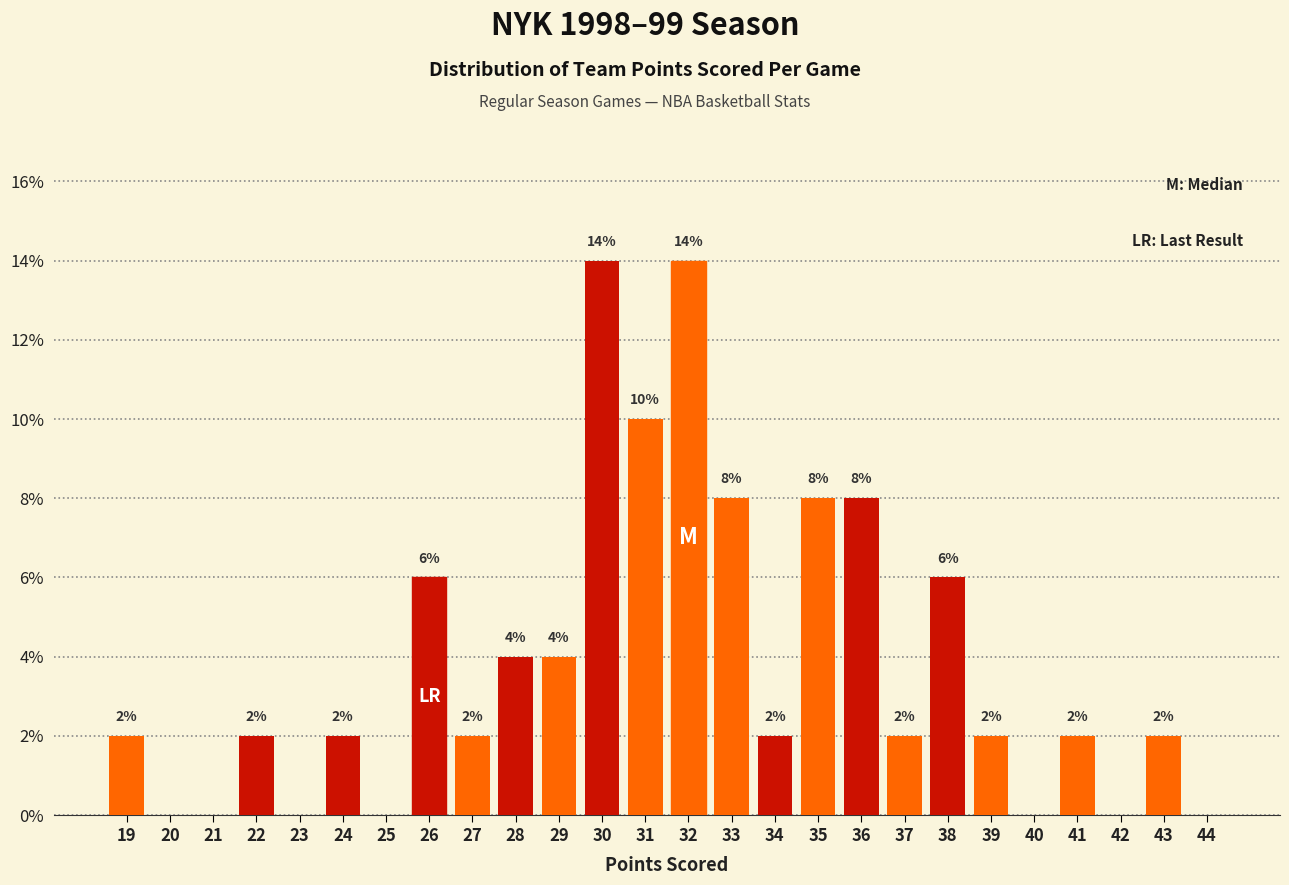

Reading left to right, transcribe all the data shown in this chart.

19=2.0	20=0.0	21=0.0	22=2.0	23=0.0	24=2.0	25=0.0	26=6.0	27=2.0	28=4.0	29=4.0	30=14.0	31=10.0	32=14.0	33=8.0	34=2.0	35=8.0	36=8.0	37=2.0	38=6.0	39=2.0	40=0.0	41=2.0	42=0.0	43=2.0	44=0.0